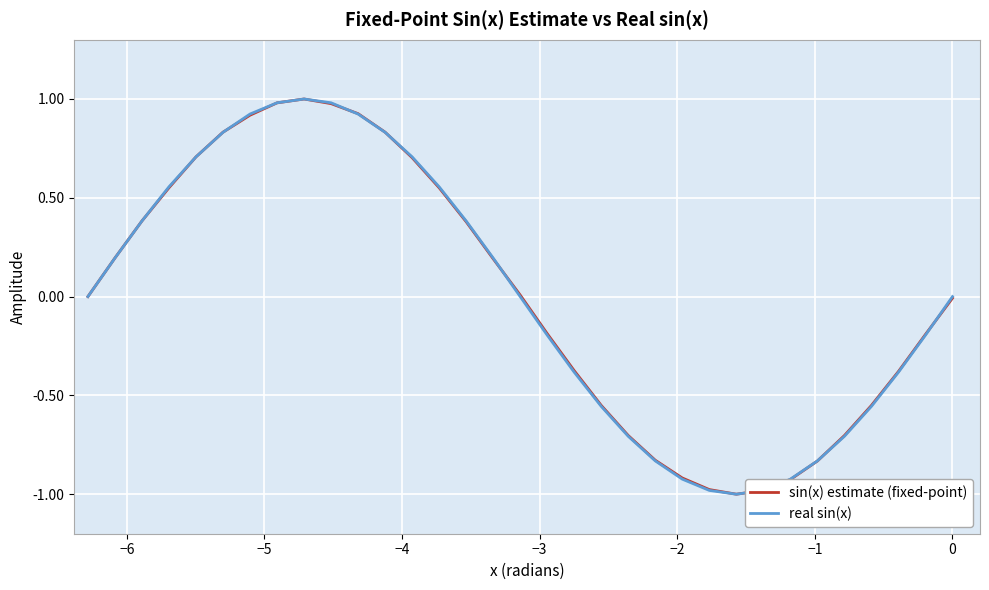

What is the smallest value displayed?

-1.0